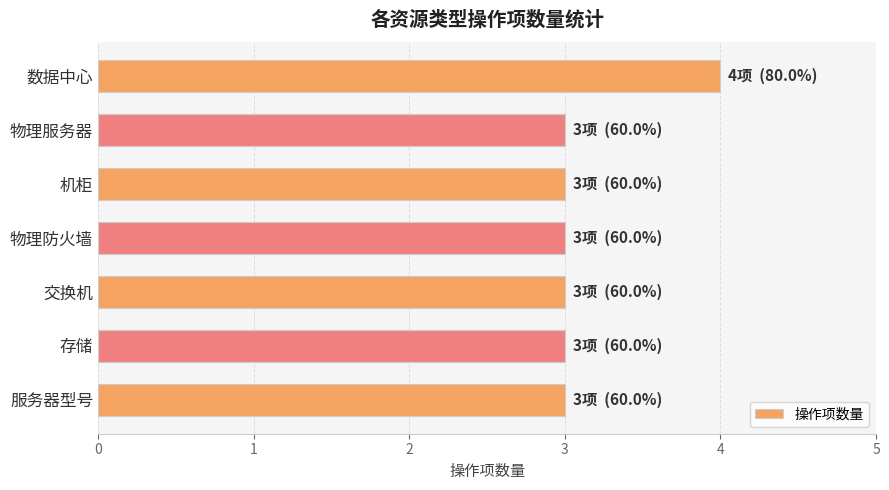

Reading top to bottom, list all the values displayed in this chart.

数据中心=4	物理服务器=3	机柜=3	物理防火墙=3	交换机=3	存储=3	服务器型号=3